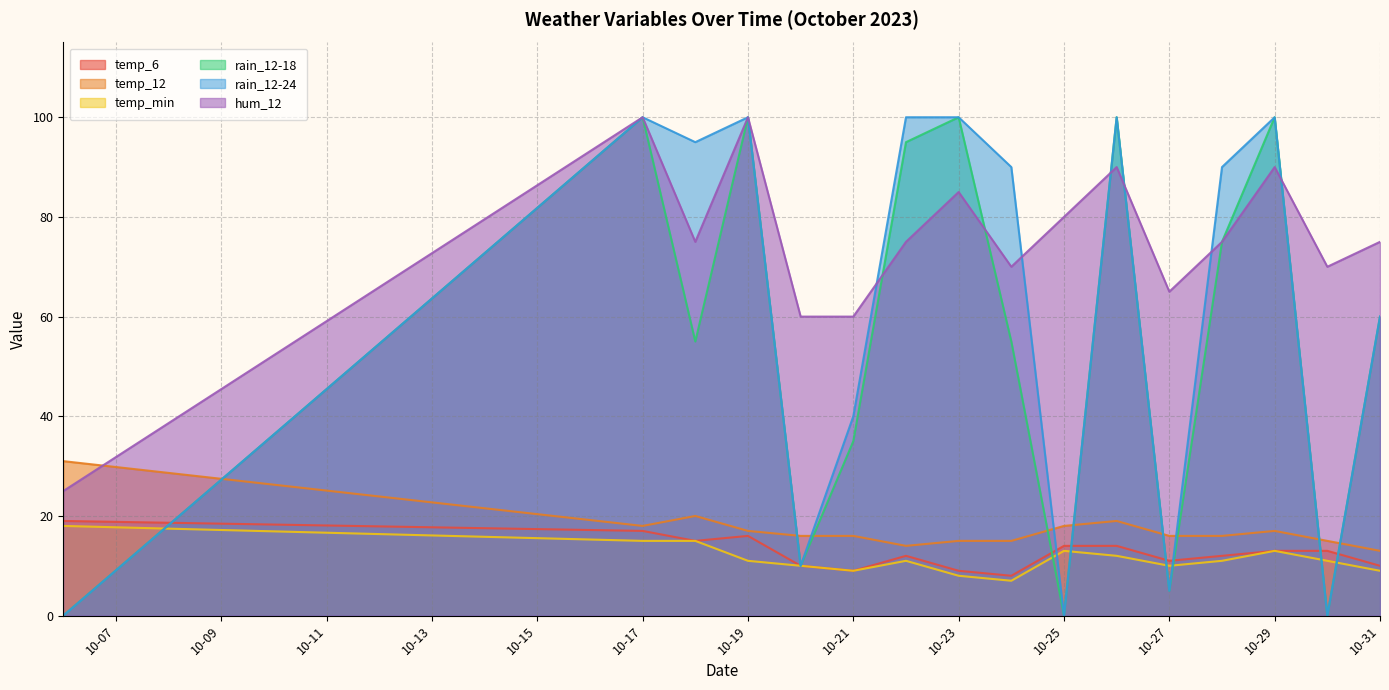

What is the total value across all series at 10-27?

112